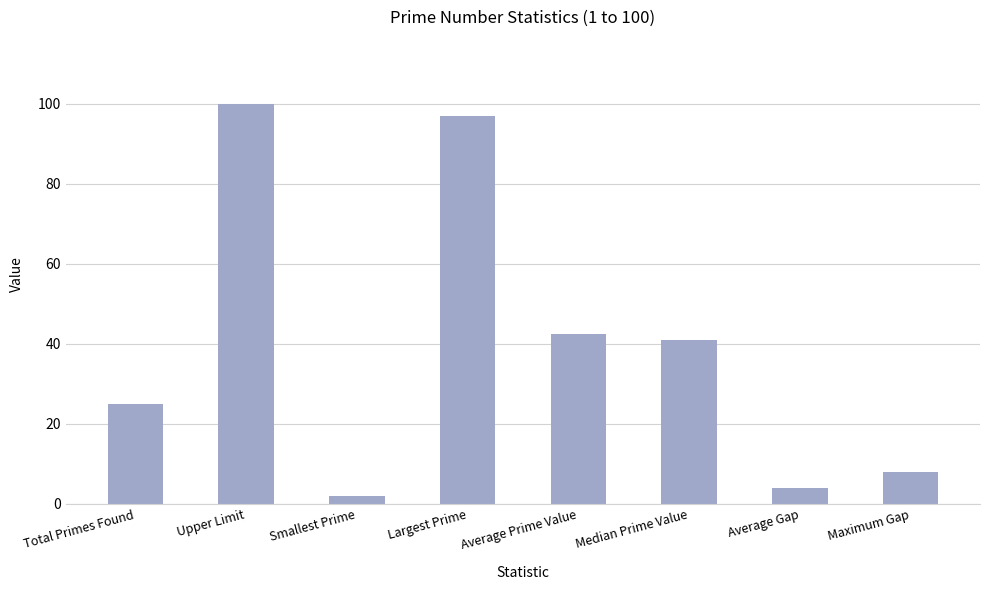

List the labels in order of value, largest first.

Upper Limit, Largest Prime, Average Prime Value, Median Prime Value, Total Primes Found, Maximum Gap, Average Gap, Smallest Prime